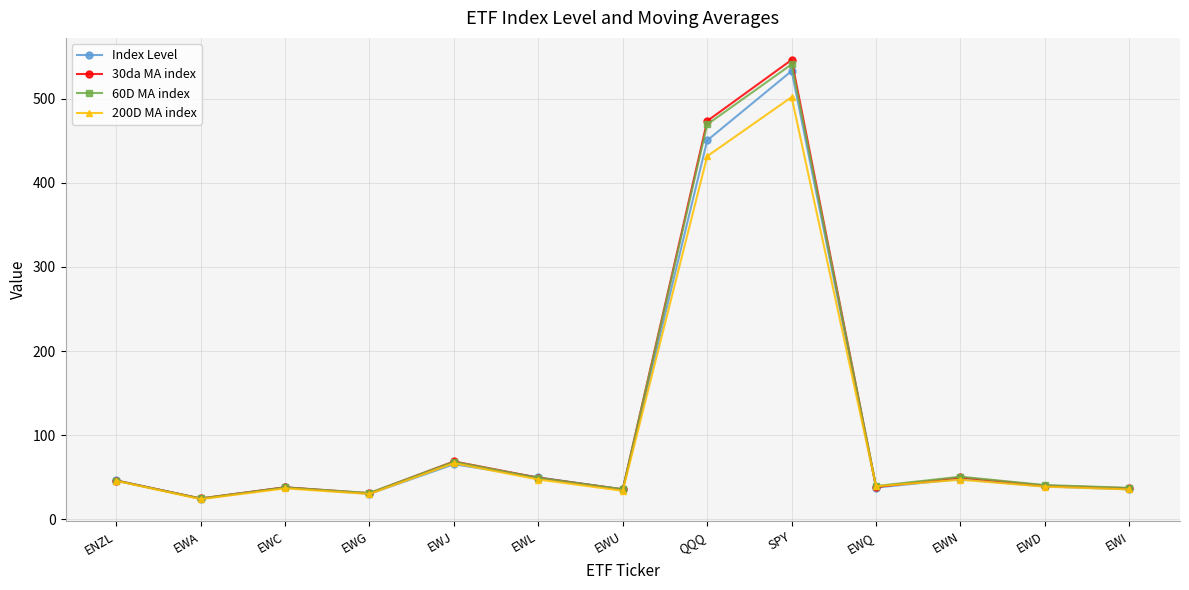

At which category does the chart reach its minimum across all series?

EWA